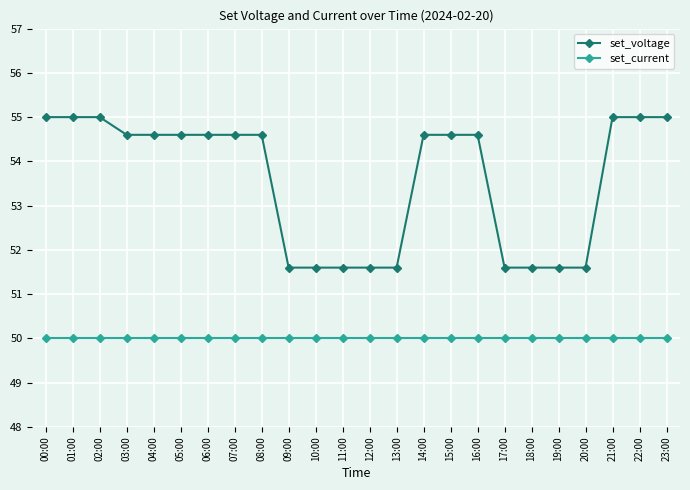

What is the difference between the maximum and minimum values in the set_voltage series?

3.4